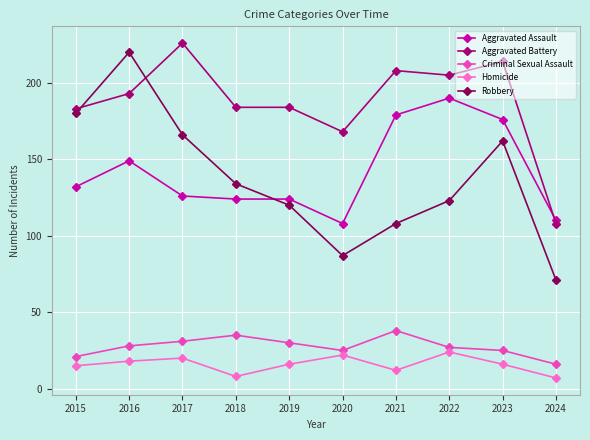

At which category is the sum across all series the highest?

2016